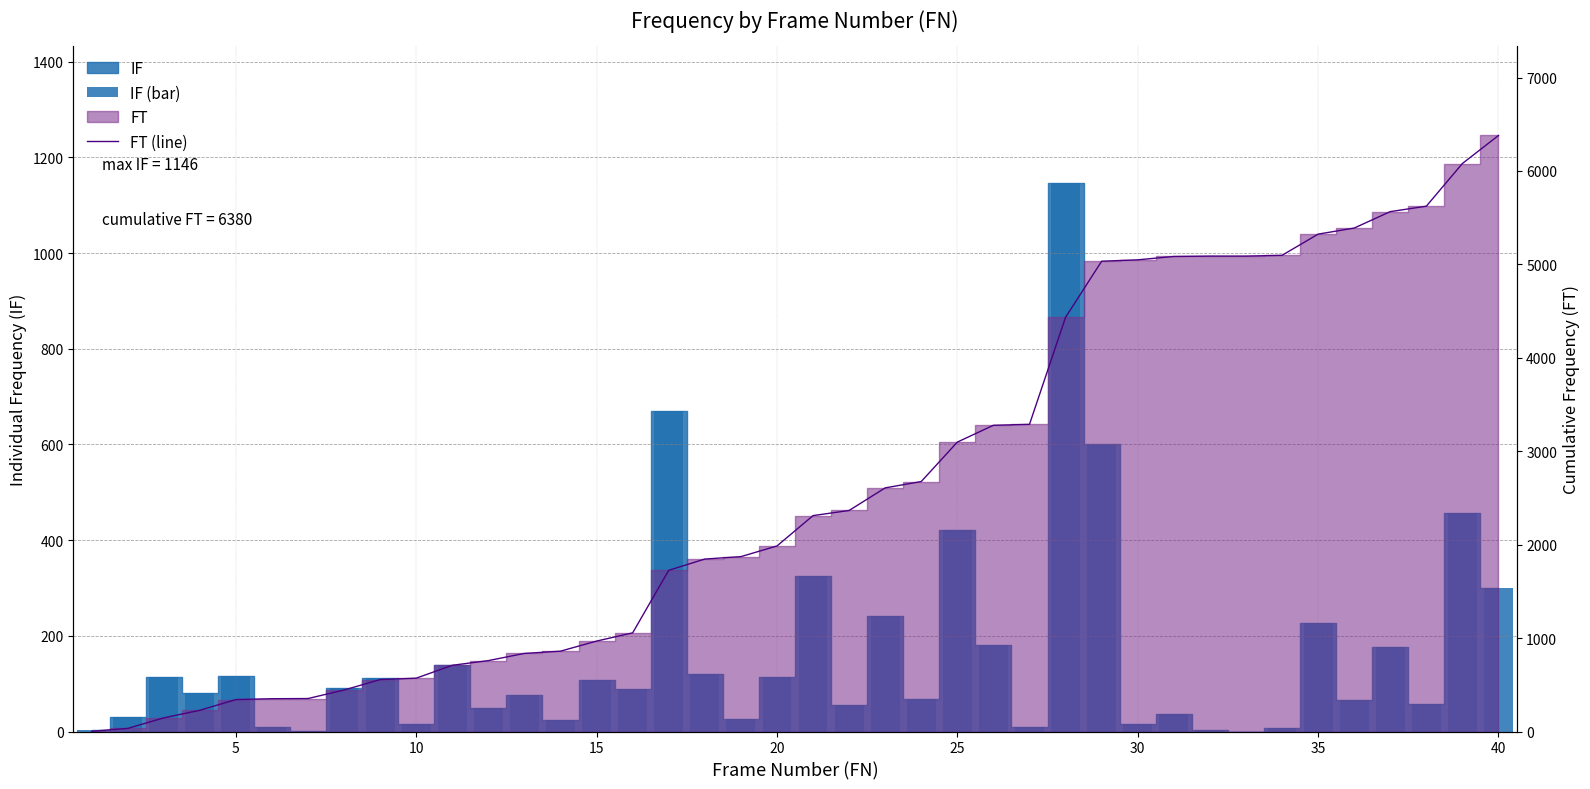

What is the value of the FT (line) bar at the 15th from the left?

968